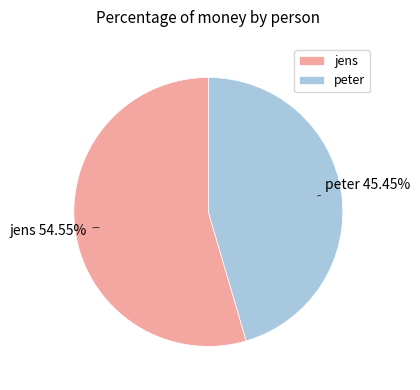

To the nearest percent, what is the average slice percentage?

50%